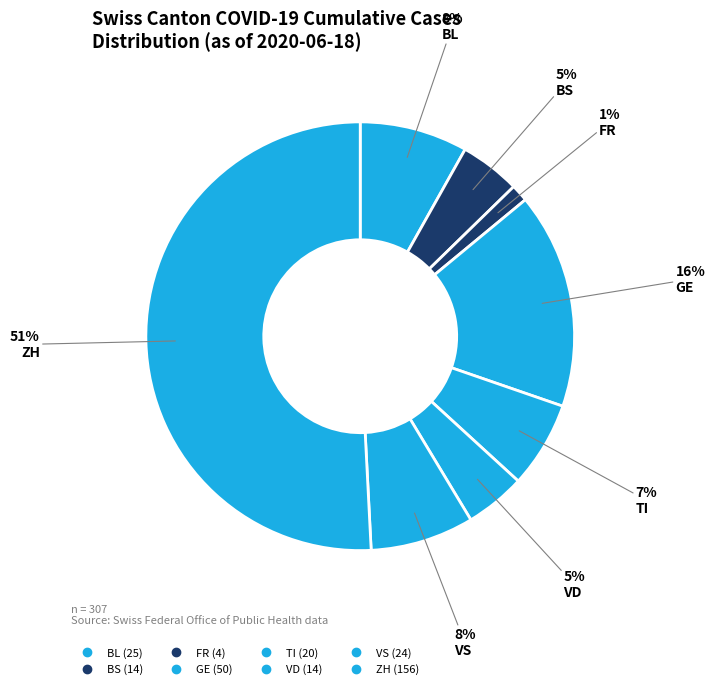

How many segments does this pie chart have?

8